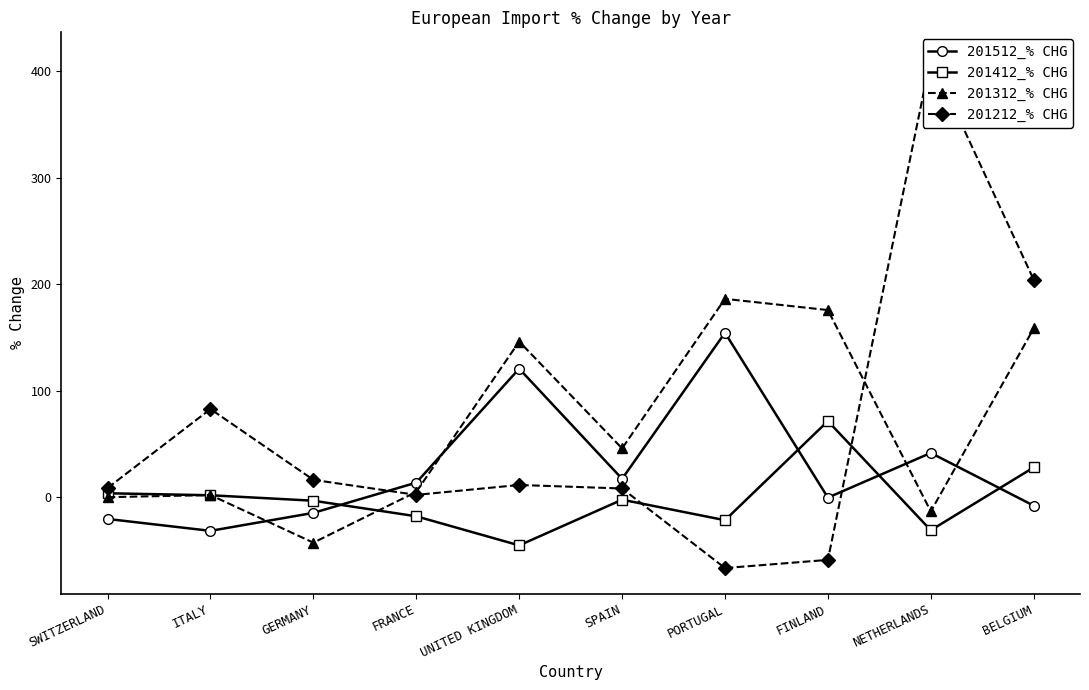

What is the difference between the maximum and second lowest values in the 201412_% CHG series?

102.4